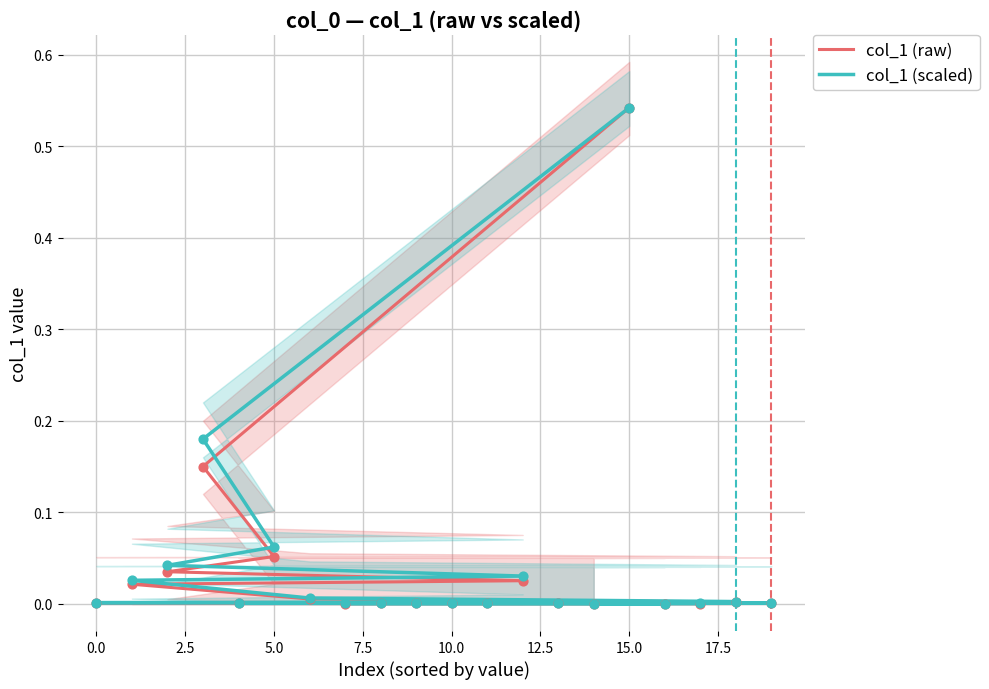

What are all the series names shown in the legend?

col_1 (raw), col_1 (scaled)